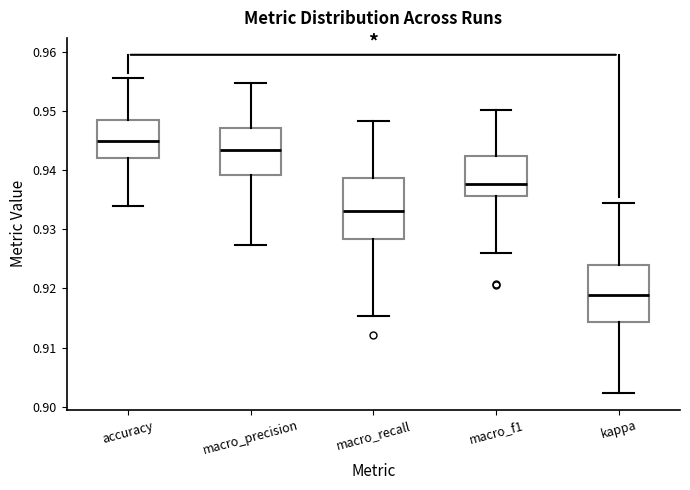

Where does the median line of the box for kappa sit on the y-axis? The values are not printed on the chart, so give them approximately, as read against the axis.

0.919